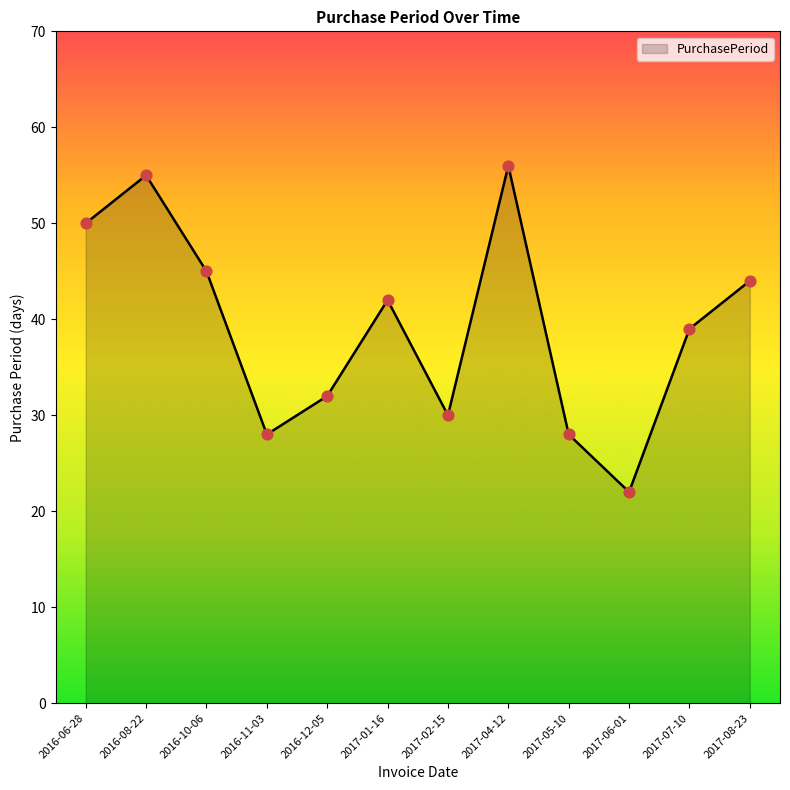

What is the ratio of the value at 2017-08-23 to the value at 2016-08-22?

0.8